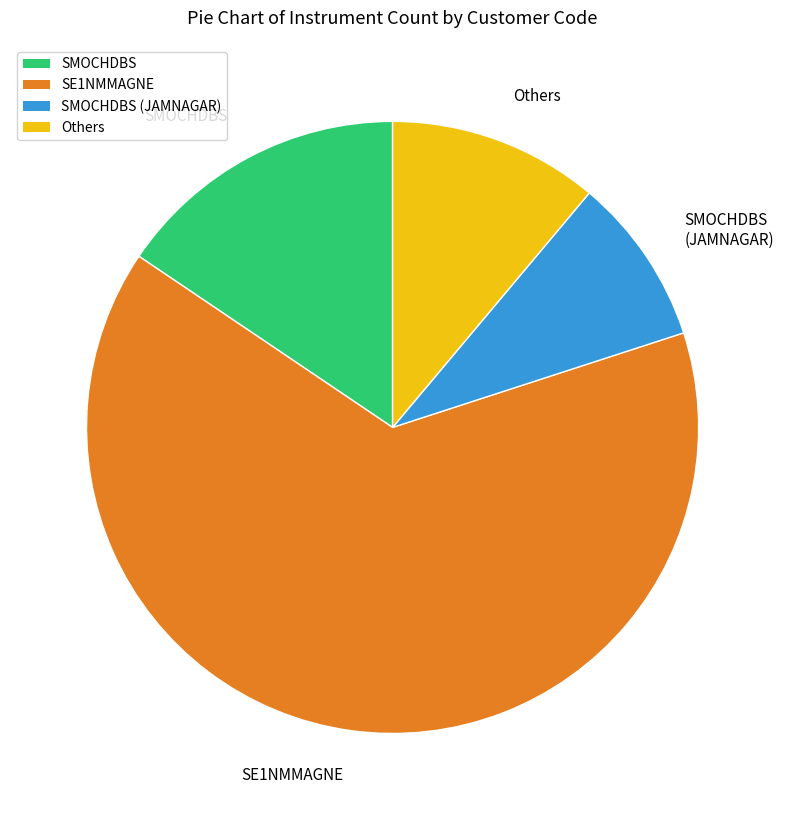

Is the sum of SMOCHDBS and SE1NMMAGNE greater than half?

Yes